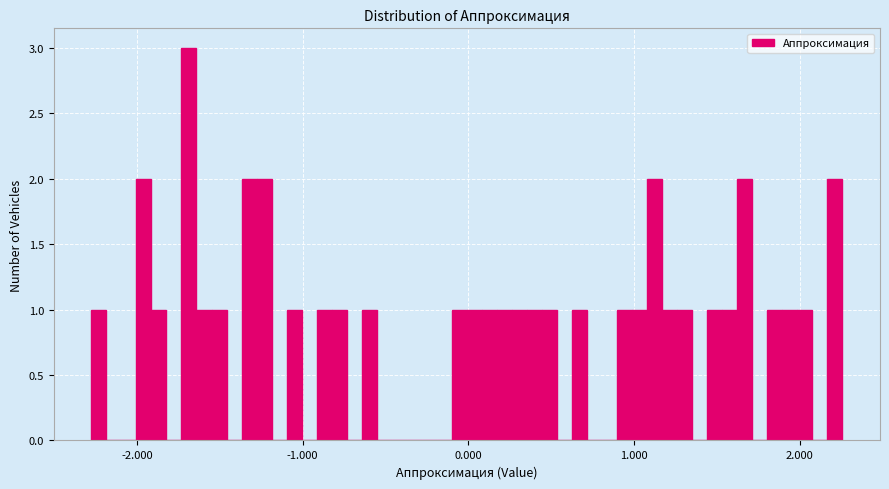

Read against the x-axis, roughly where is the centre of the tallest bar?

-1.7